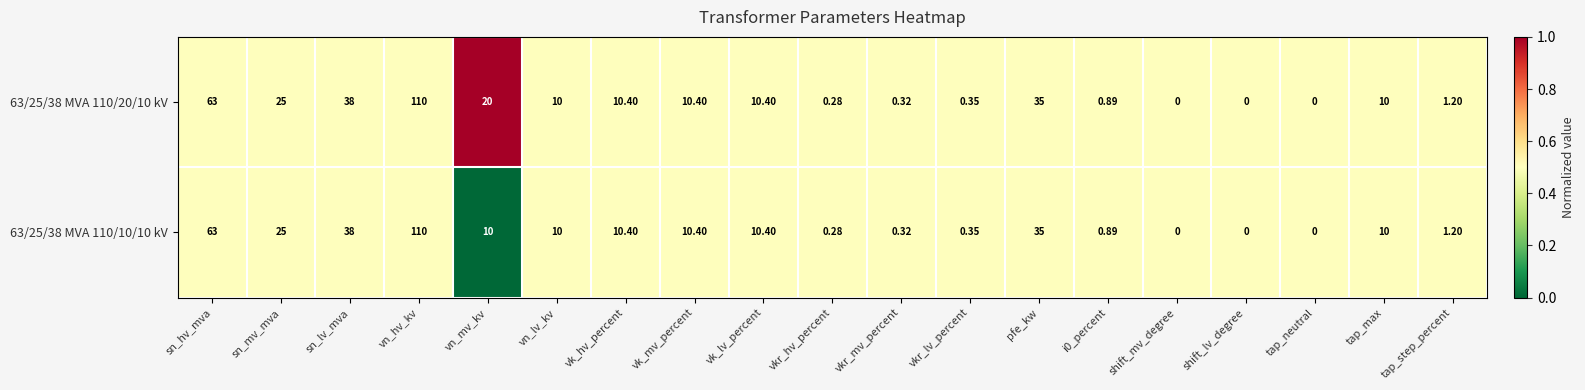

Is the value of 63/25/38 MVA 110/10/10 kV at vkr_mv_percent greater than the value of 63/25/38 MVA 110/20/10 kV at vn_mv_kv?

No